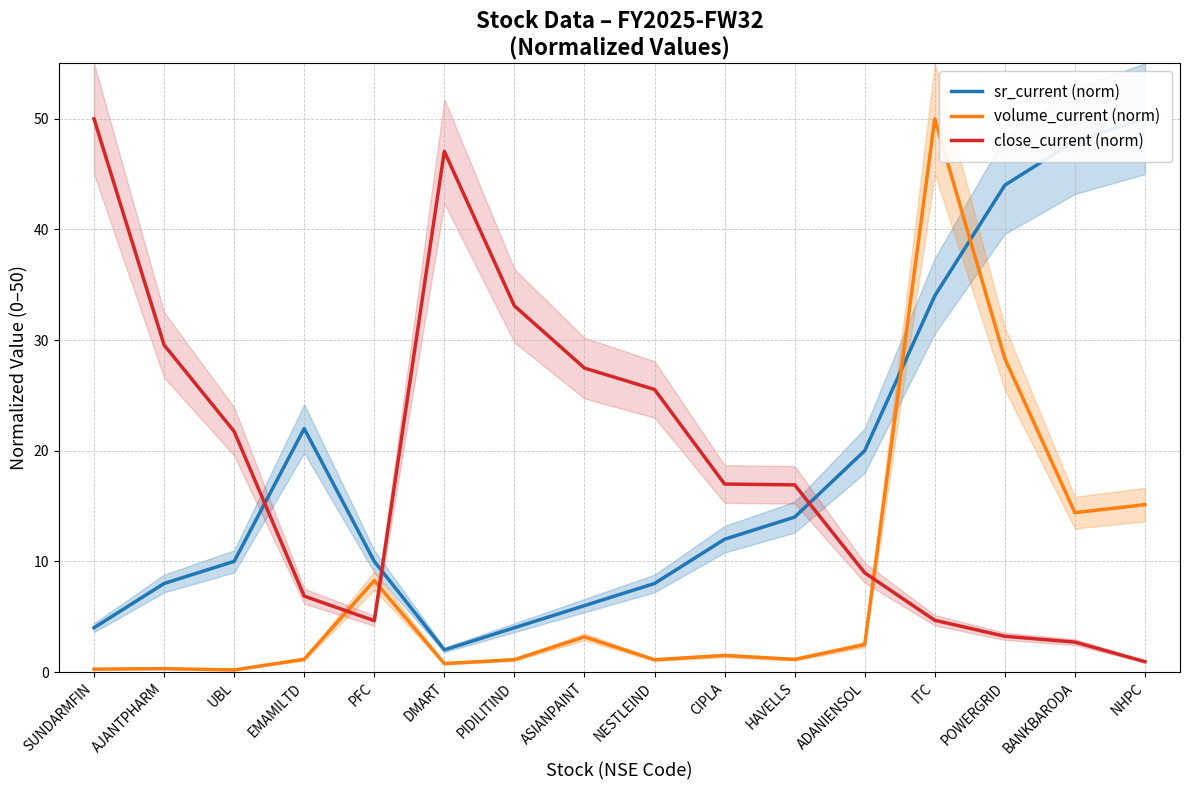

What is the sum of all volume_current (norm) values?

129.3